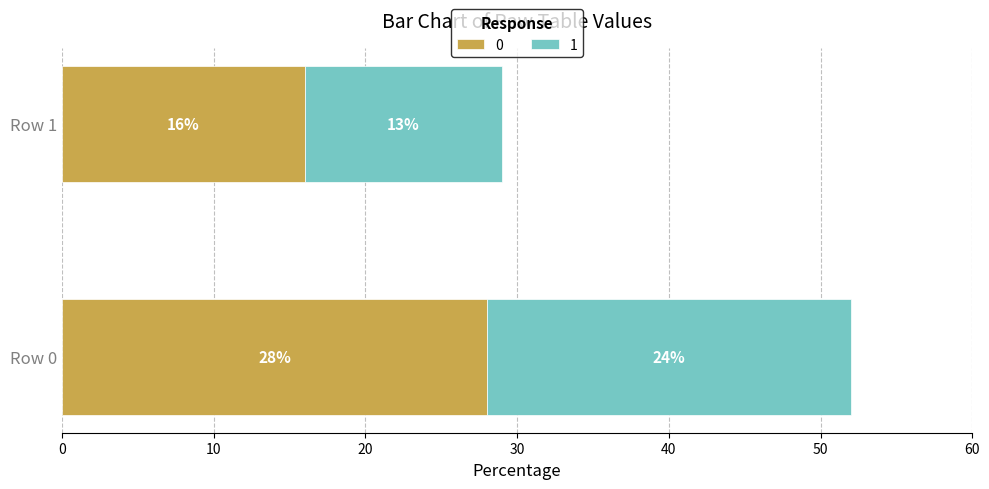

At which category is the sum across all series the highest?

Row 0